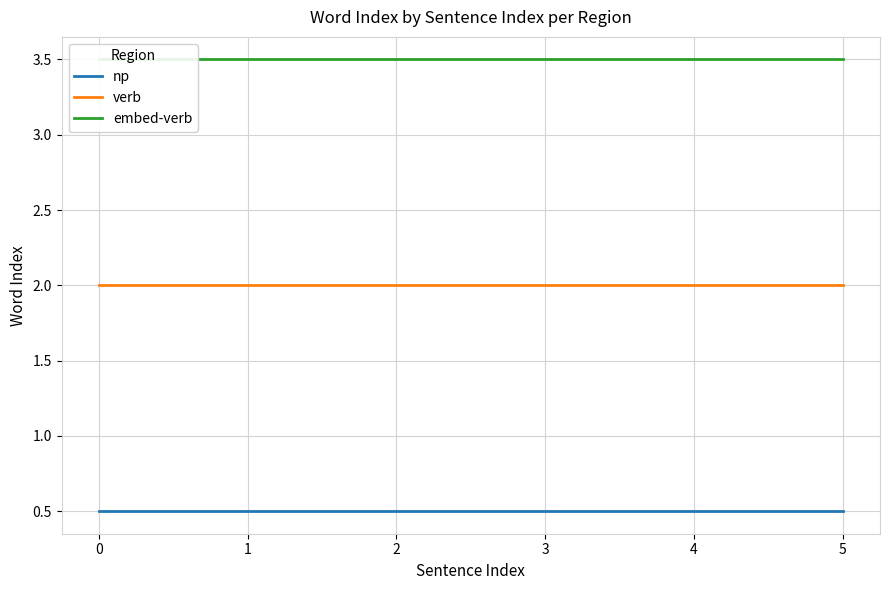

What is the maximum value for np?

0.5